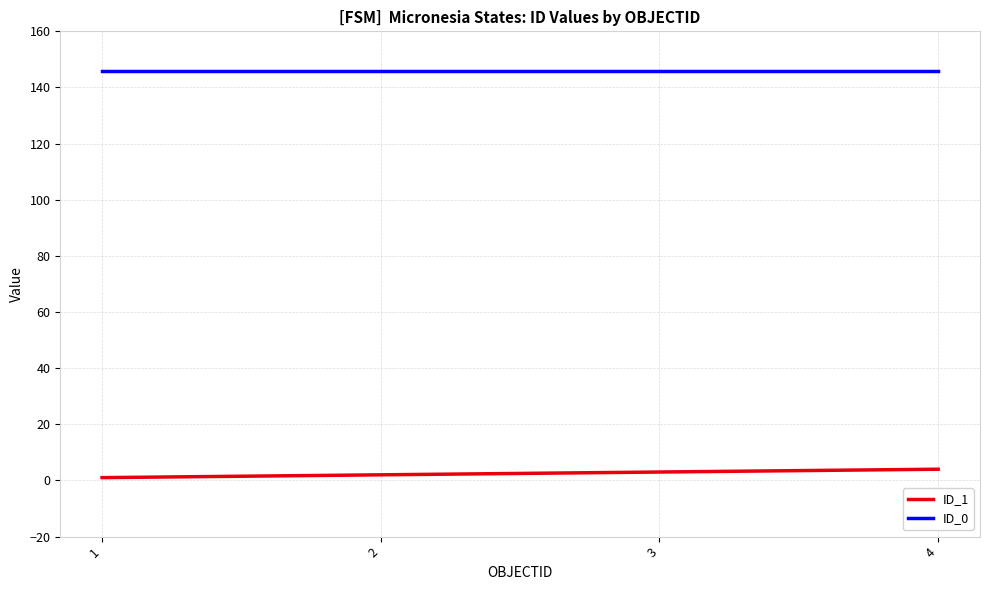

Reading right to left, list all the values displayed in this chart.

ID_1: 4	3	2	1
ID_0: 146	146	146	146